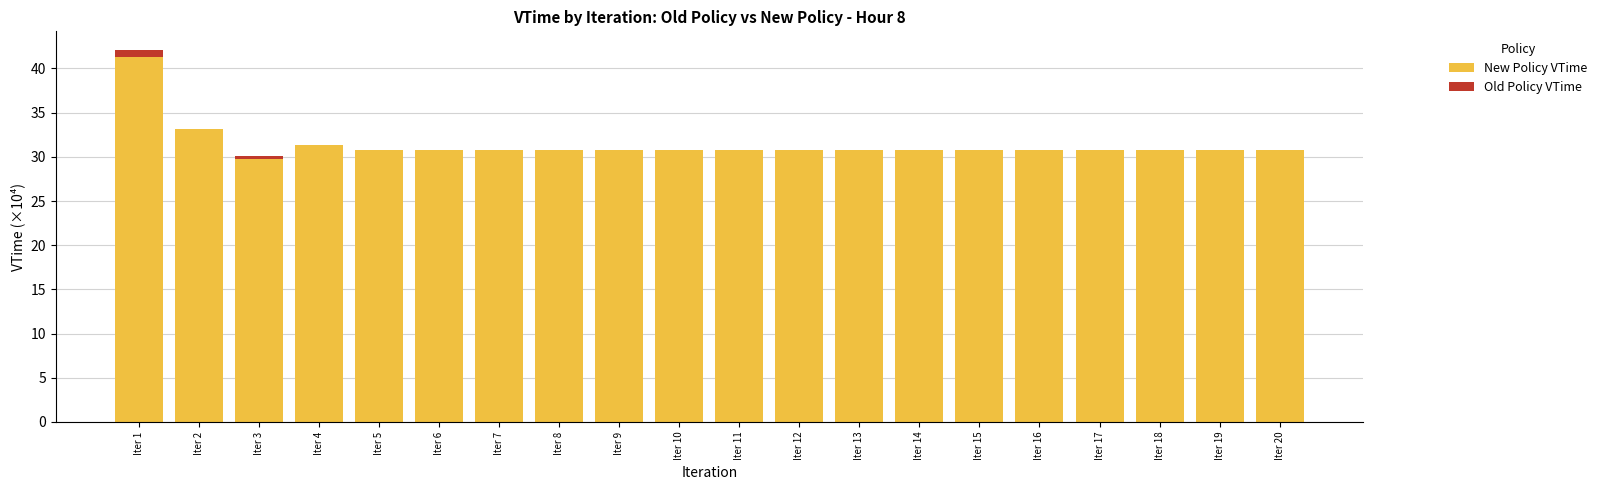

At which category is the sum across all series the highest?

Iter 1